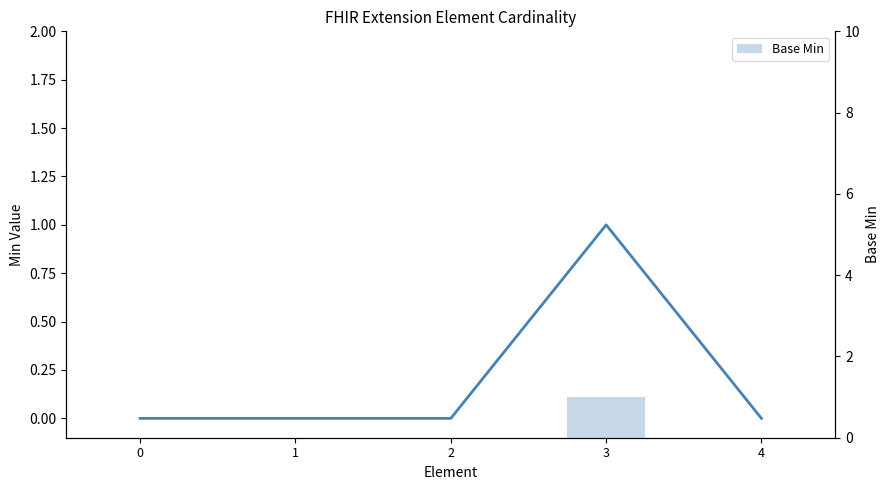

What is the value of the Base Min bar at the 4th from the left?

1